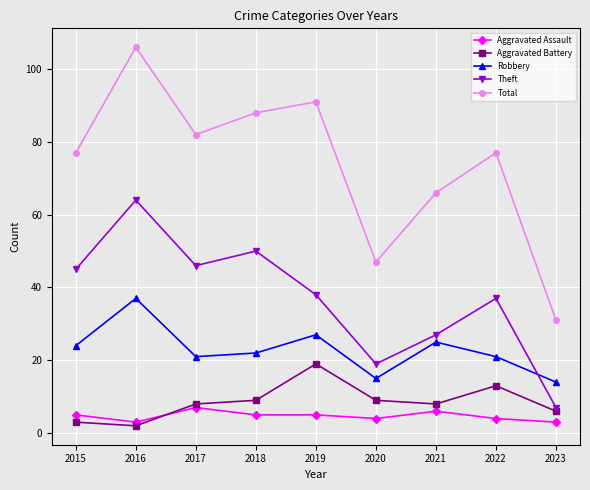

At which label does Total reach its minimum?

2023